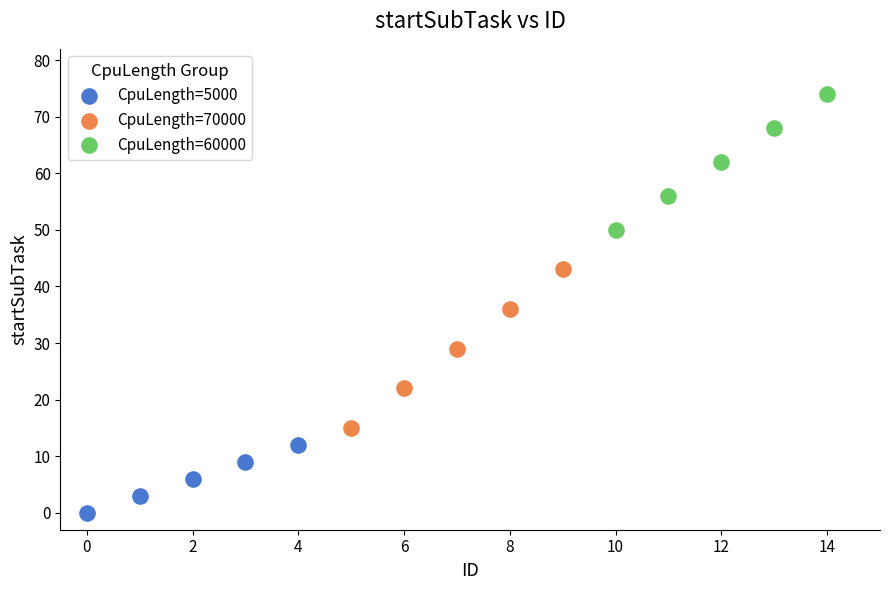

Which series contains the lowest Y value?

CpuLength=5000